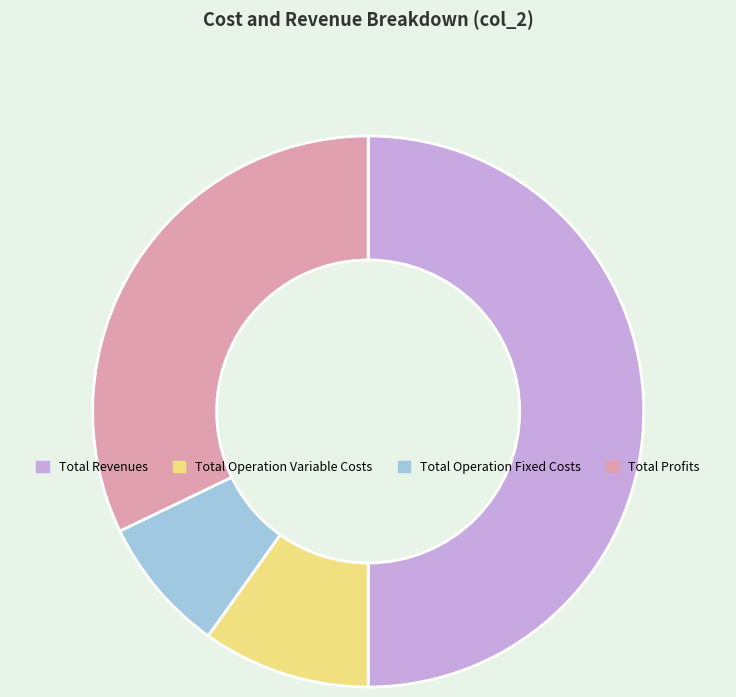

Is Total Operation Fixed Costs the majority of the pie?

No